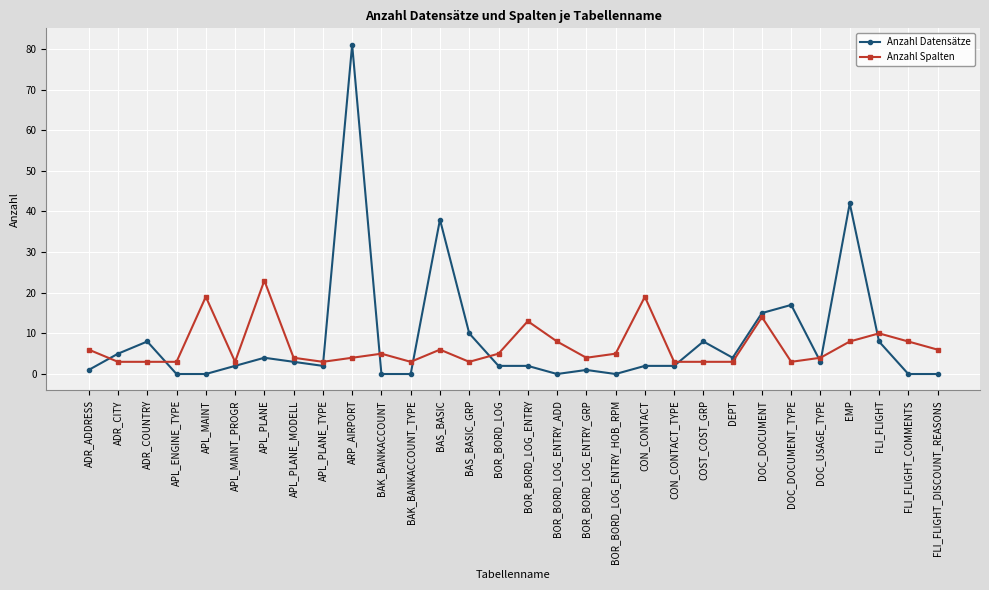

Which series has the largest range (max minus min)?

Anzahl Datensätze